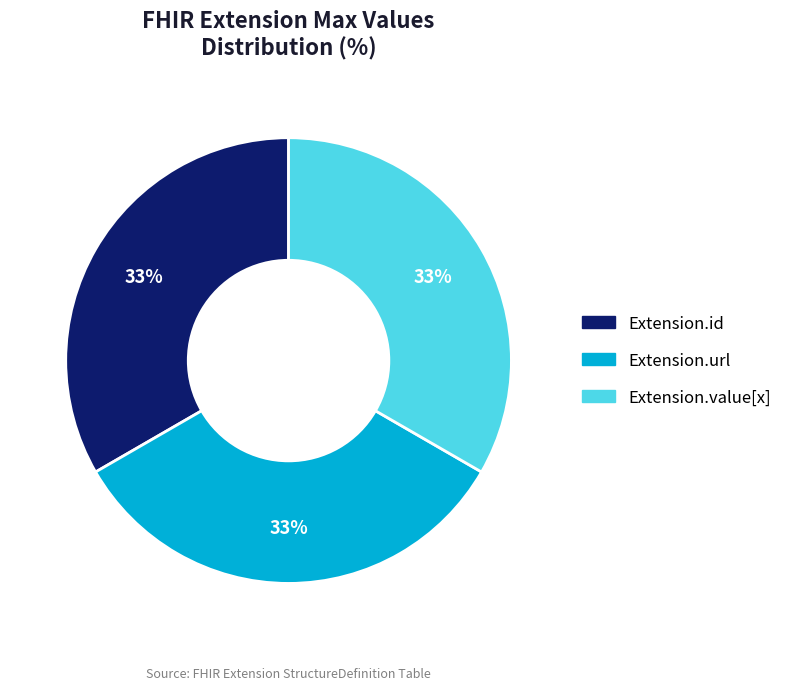

To the nearest percent, what is the difference between the largest and smallest slice percentages?

0%